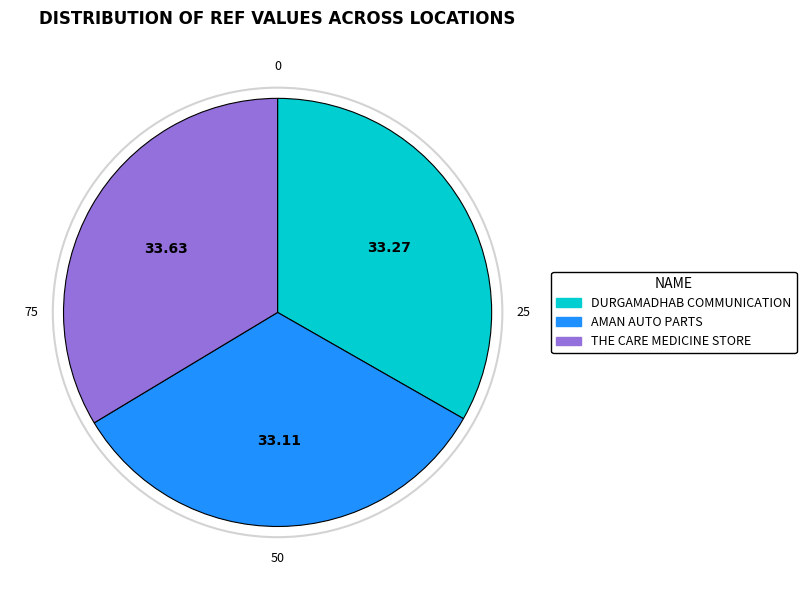

Approximately how many times larger is the value at AMAN AUTO PARTS compared to THE CARE MEDICINE STORE?

1.0